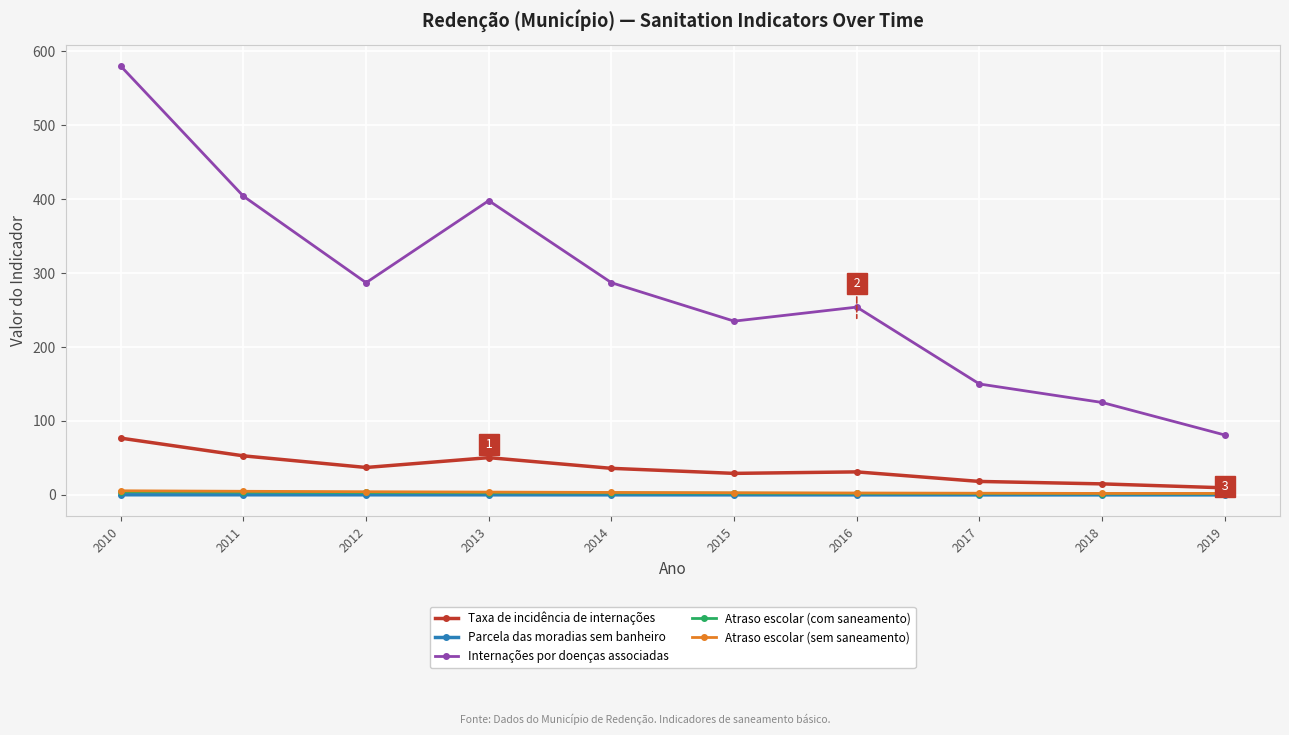

Between 2010 and 2011, which series saw the biggest shift?

Internações por doenças associadas